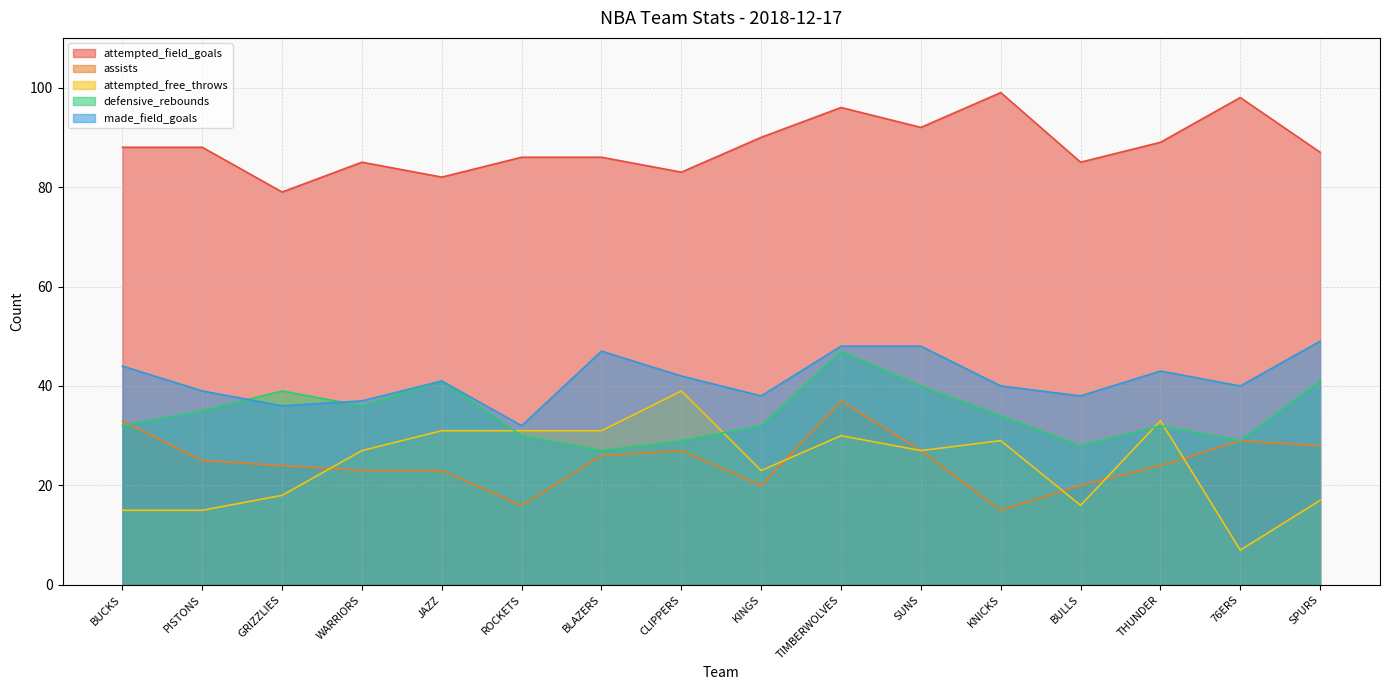

Reading left to right, list all the values displayed in this chart.

attempted_field_goals: 88	88	79	85	82	86	86	83	90	96	92	99	85	89	98	87
assists: 33	25	24	23	23	16	26	27	20	37	27	15	20	24	29	28
attempted_free_throws: 15	15	18	27	31	31	31	39	23	30	27	29	16	33	7	17
defensive_rebounds: 32	35	39	36	41	30	27	29	32	47	40	34	28	32	29	41
made_field_goals: 44	39	36	37	41	32	47	42	38	48	48	40	38	43	40	49